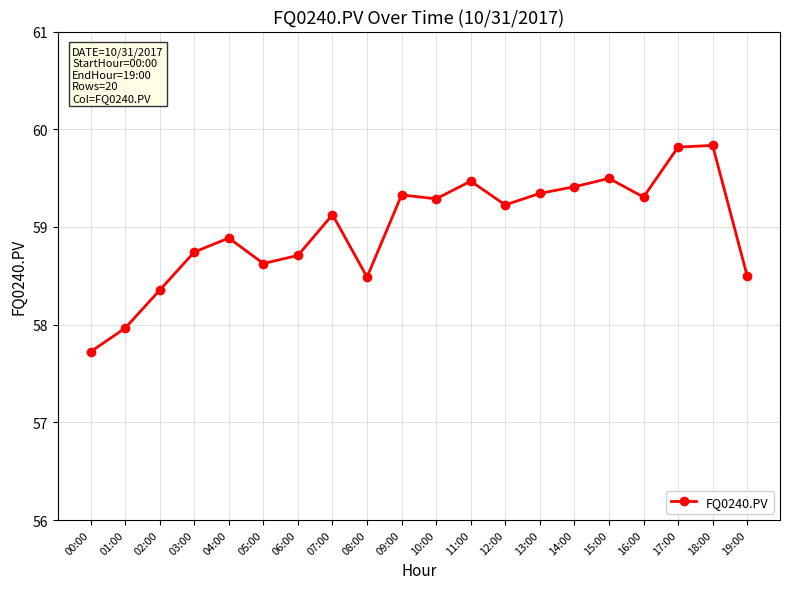

Does the chart have visible grid lines?

Yes